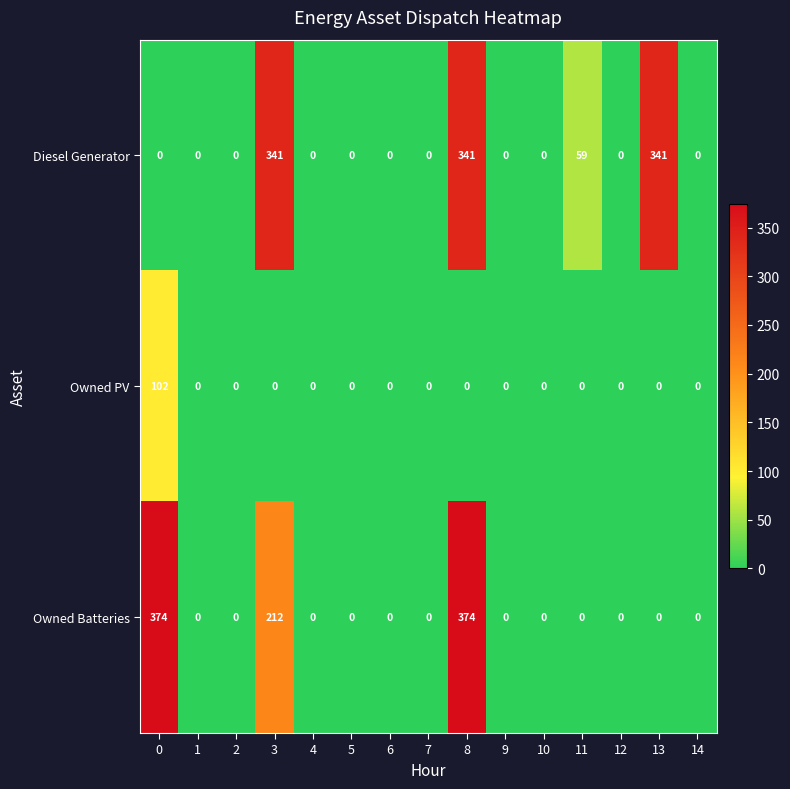

At which label is Diesel Generator closest to 170?

11